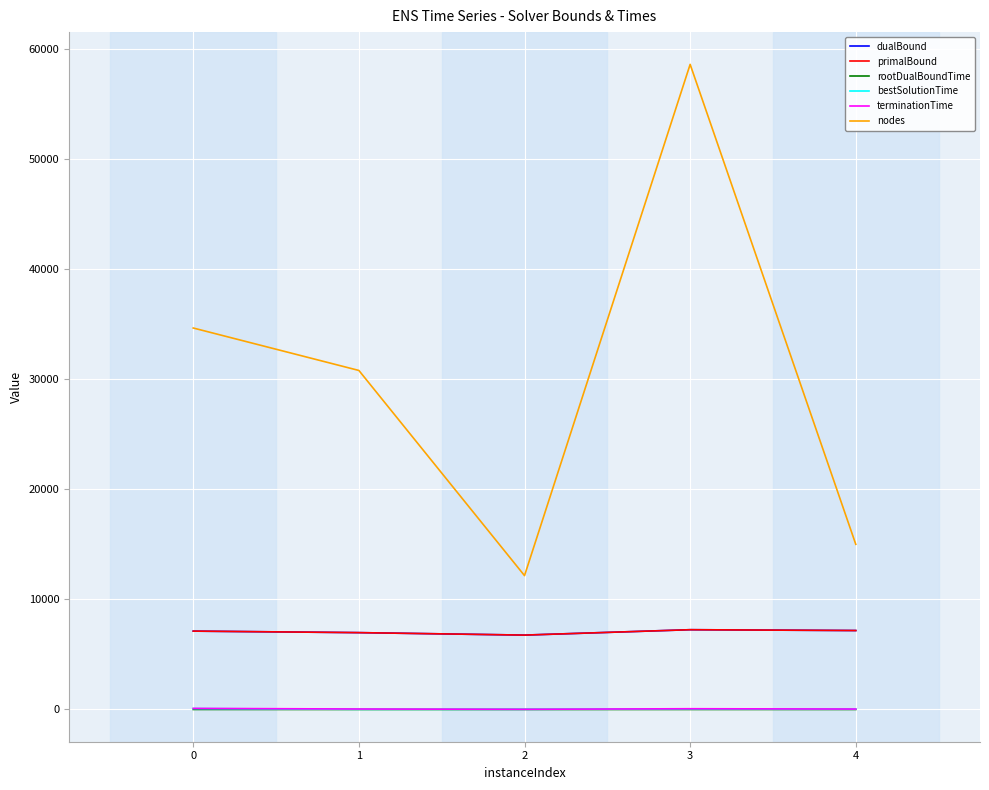

What is the average value of the rootDualBoundTime series?

0.3